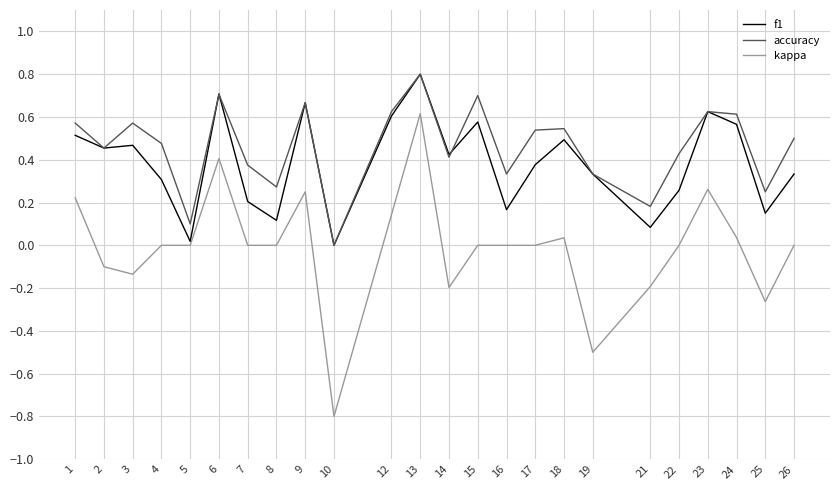

The kappa series shows 0.4 at 6. True or false?

True